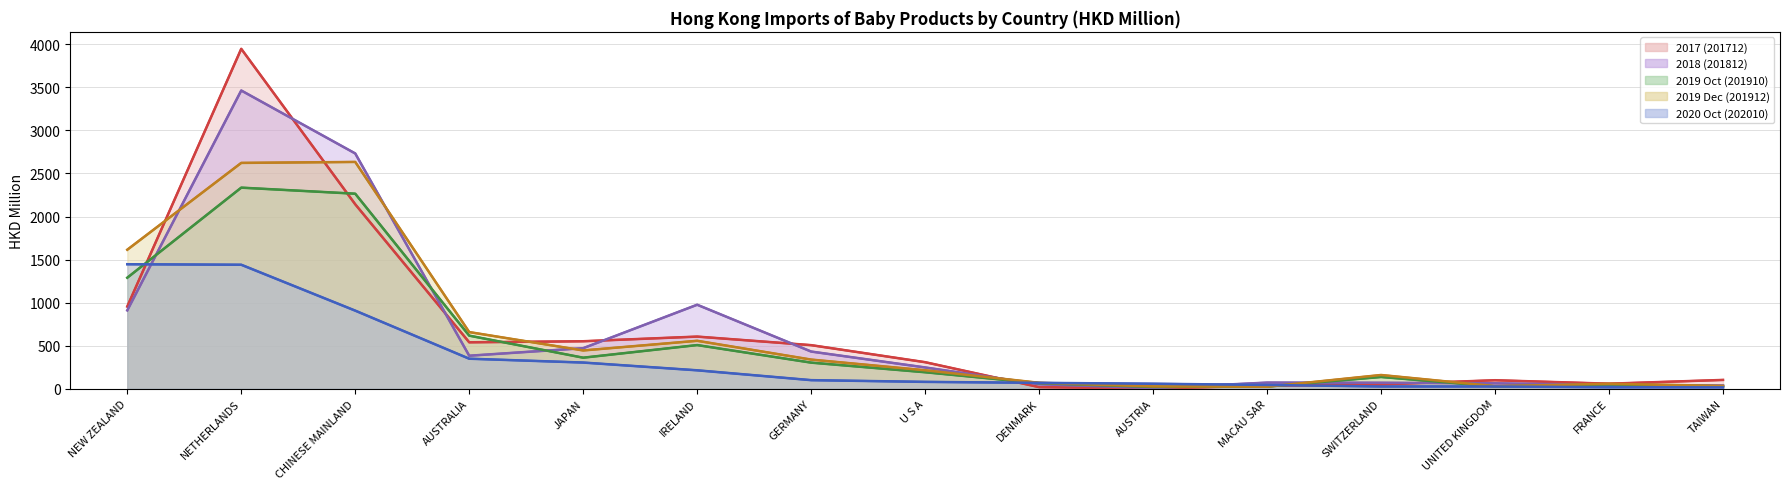

What position from the left is AUSTRIA?

10